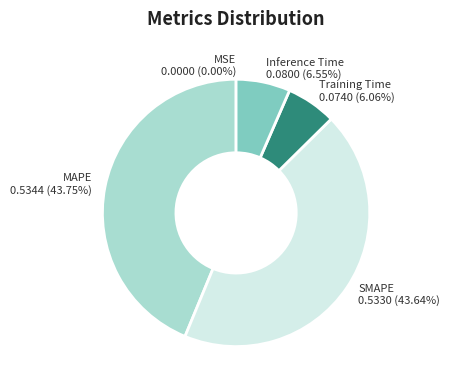

The MAPE slice represents 58% of the pie. True or false?

False